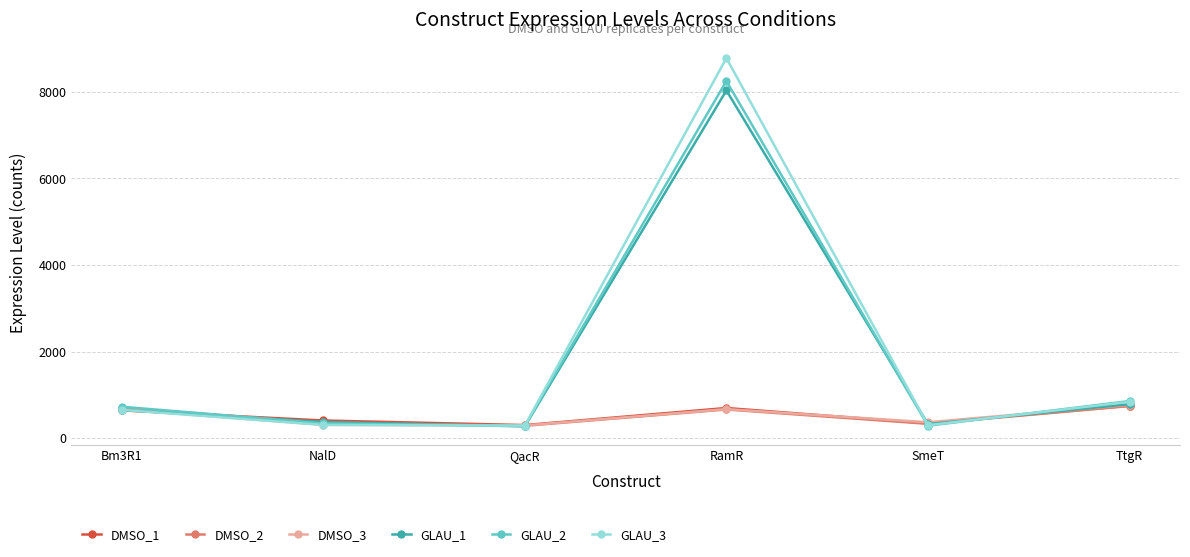

Where is the first local maximum for GLAU_1?

RamR